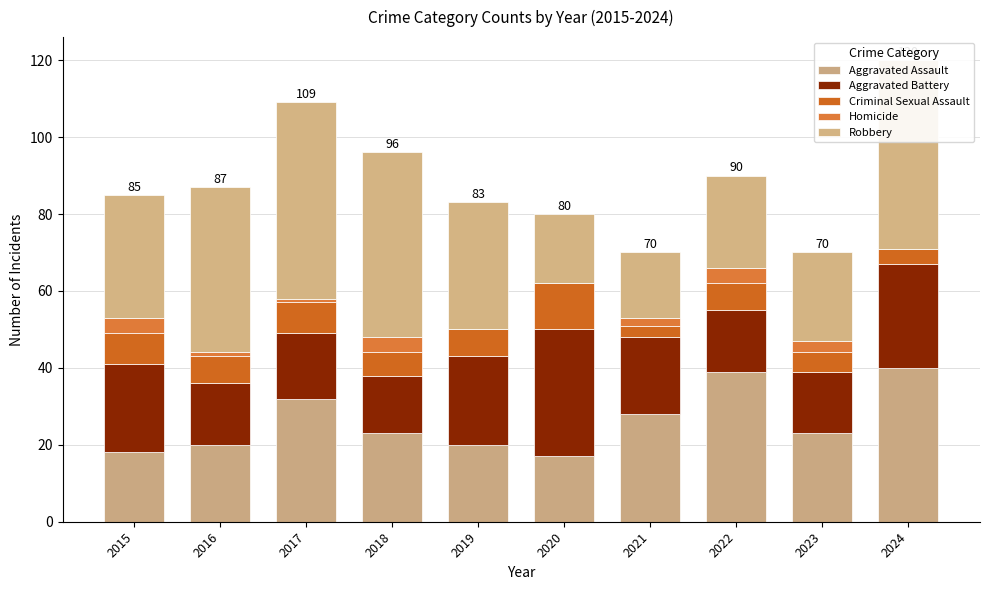

Count the number of data series in this chart.

5